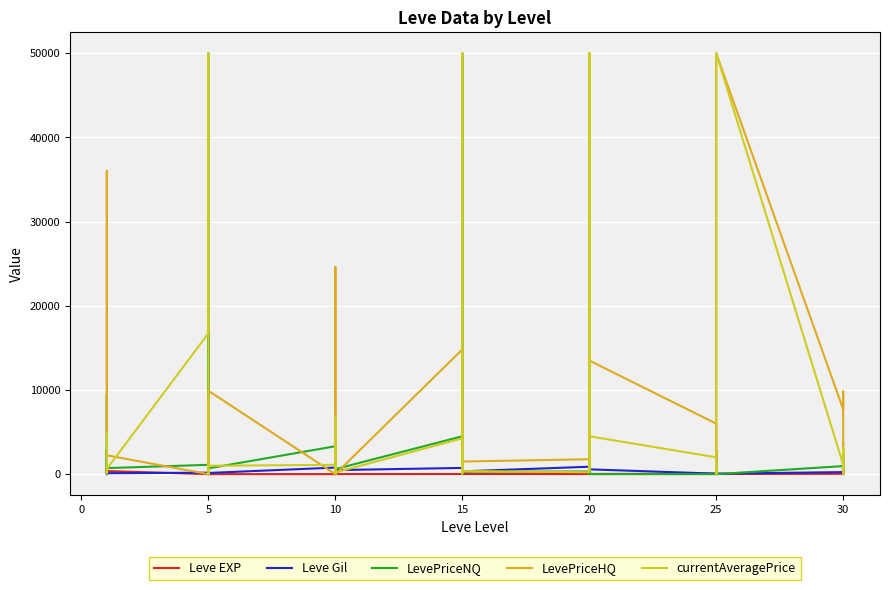

What is the difference between the highest and lowest values at 5?

16734.0